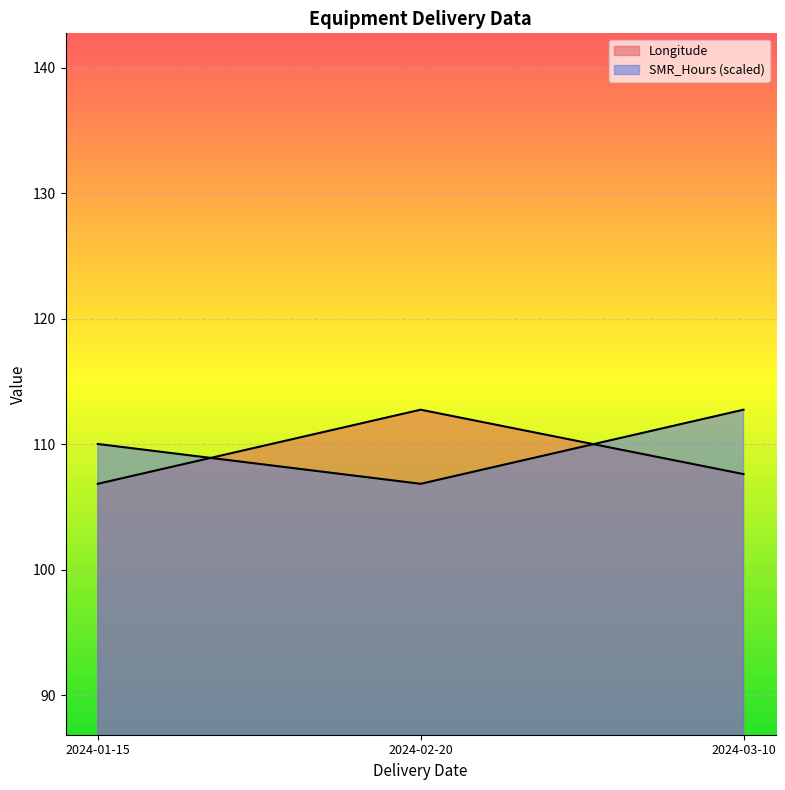

How many SMR_Hours values are between 106 and 112?

2